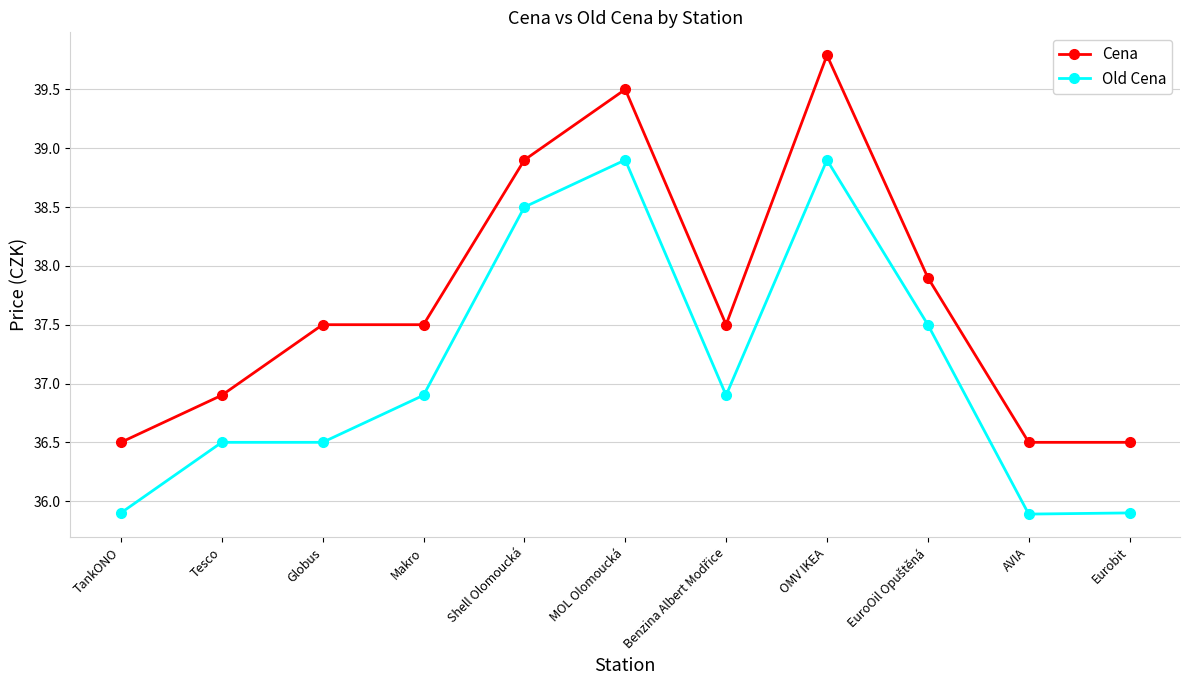

How many data points in Old Cena are above 36?

8